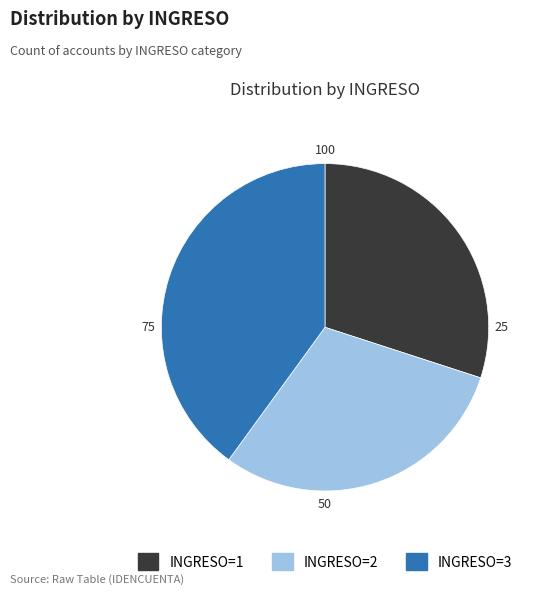

Which has a higher value, INGRESO=3 or INGRESO=2?

INGRESO=3